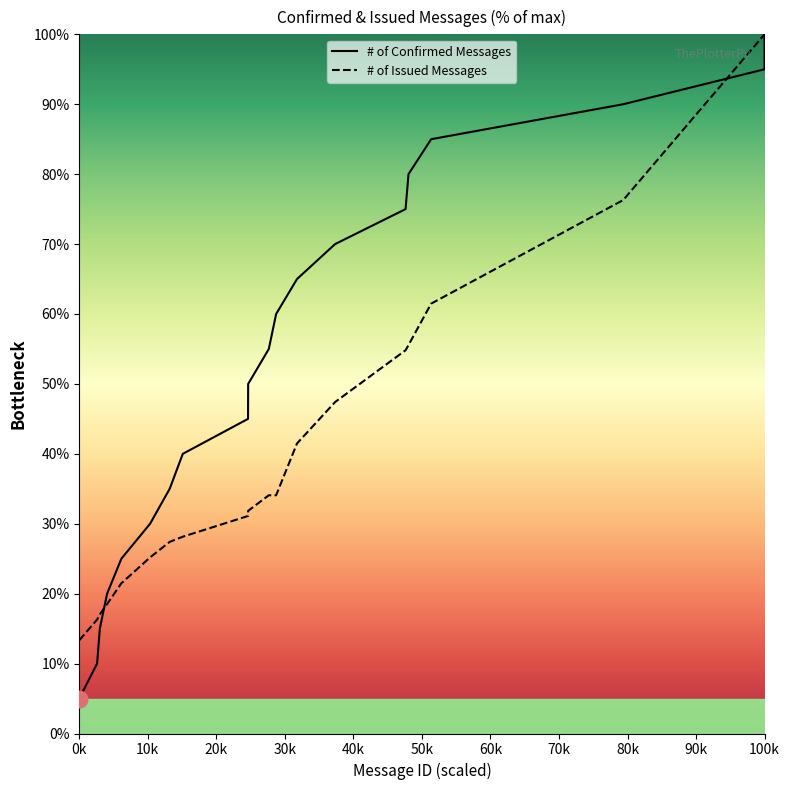

How many data points in # of Issued Messages are above 34?

10